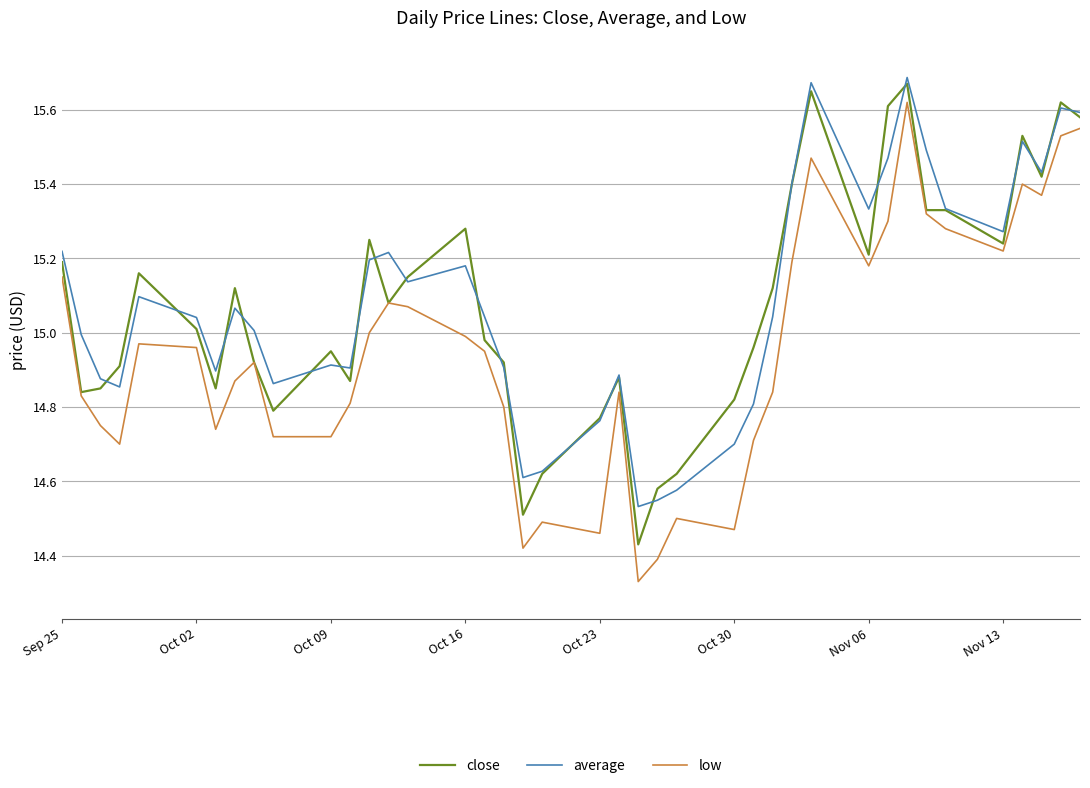

True or false: low and average intersect in this chart.

False